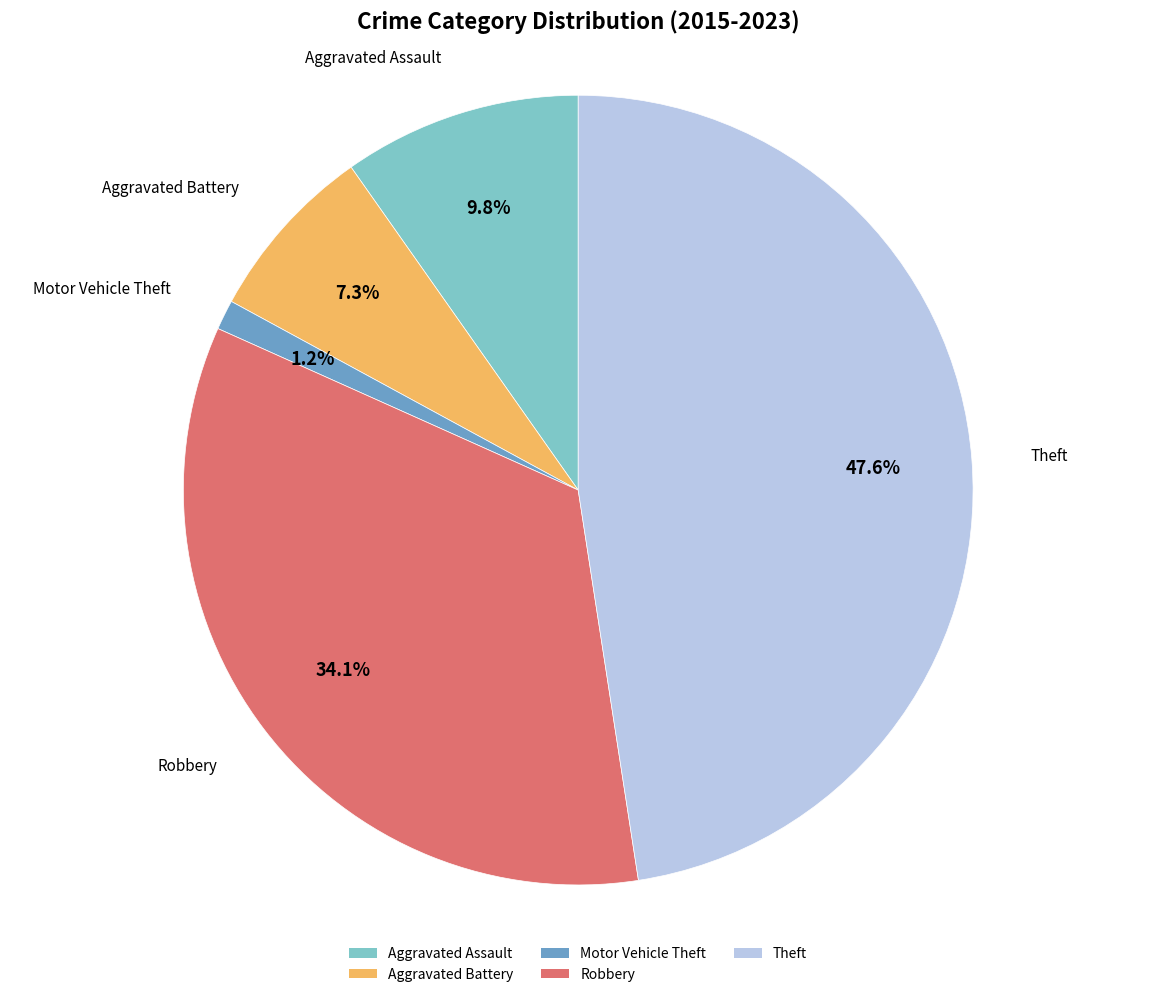

Which category has the smallest portion of the pie?

Motor Vehicle Theft